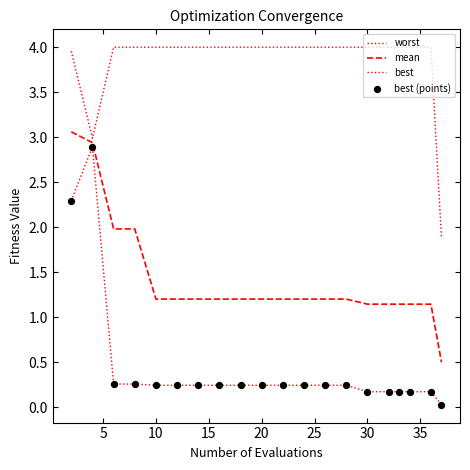

At how many categories does at least one series exceed 0?

20